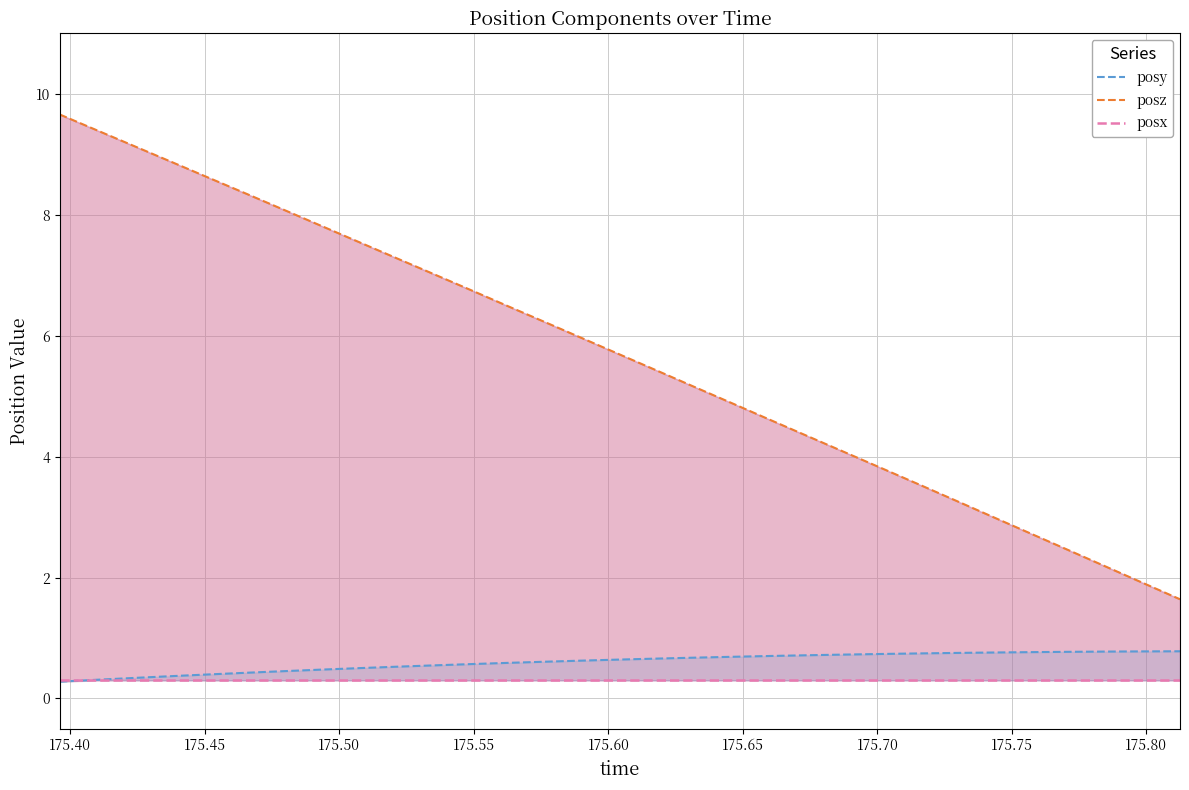

What is the maximum value for posy?

0.8